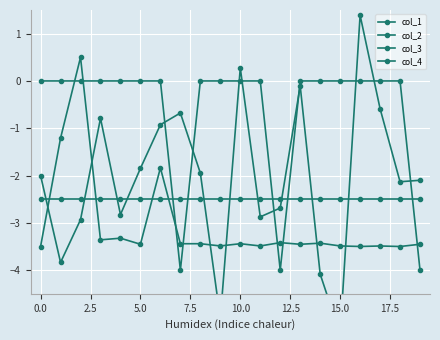

Reading right to left, extract all data points from this chart.

col_1: -3.5	-3.5	-3.5	-3.5	-3.5	-3.4	-3.5	-3.4	-3.5	-3.4	-3.5	-3.4	-3.4	-1.8	-3.5	-3.3	-3.4	0.5	-1.2	-3.5
col_2: -2.1	-2.1	-0.6	1.4	-5.4	-4.1	-0.1	-2.7	-2.9	0.3	-5.0	-1.9	-0.7	-0.9	-1.8	-2.8	-0.8	-2.9	-3.8	-2.0
col_3: -4.0	0.0	0.0	0.0	0.0	0.0	0.0	-4.0	0.0	0.0	0.0	0.0	-4.0	0.0	0.0	0.0	0.0	0.0	0.0	0.0
col_4: -2.5	-2.5	-2.5	-2.5	-2.5	-2.5	-2.5	-2.5	-2.5	-2.5	-2.5	-2.5	-2.5	-2.5	-2.5	-2.5	-2.5	-2.5	-2.5	-2.5